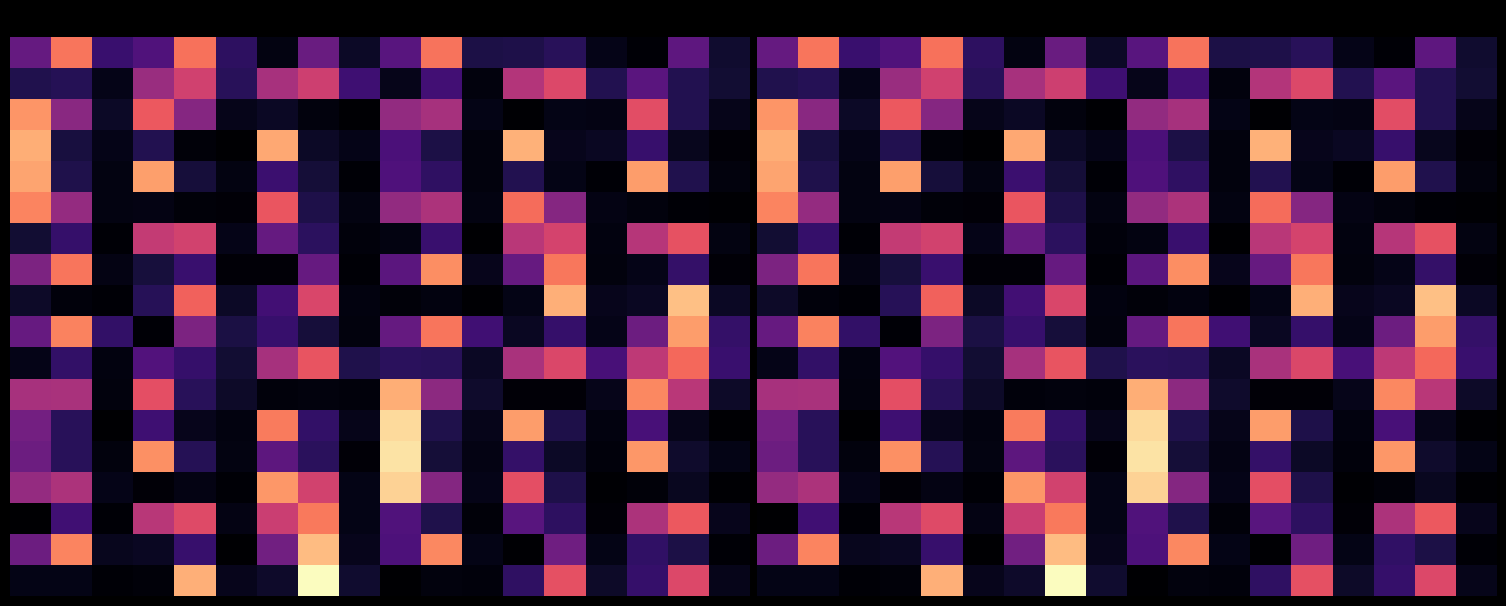

What is the greatest value displayed?

9830.5